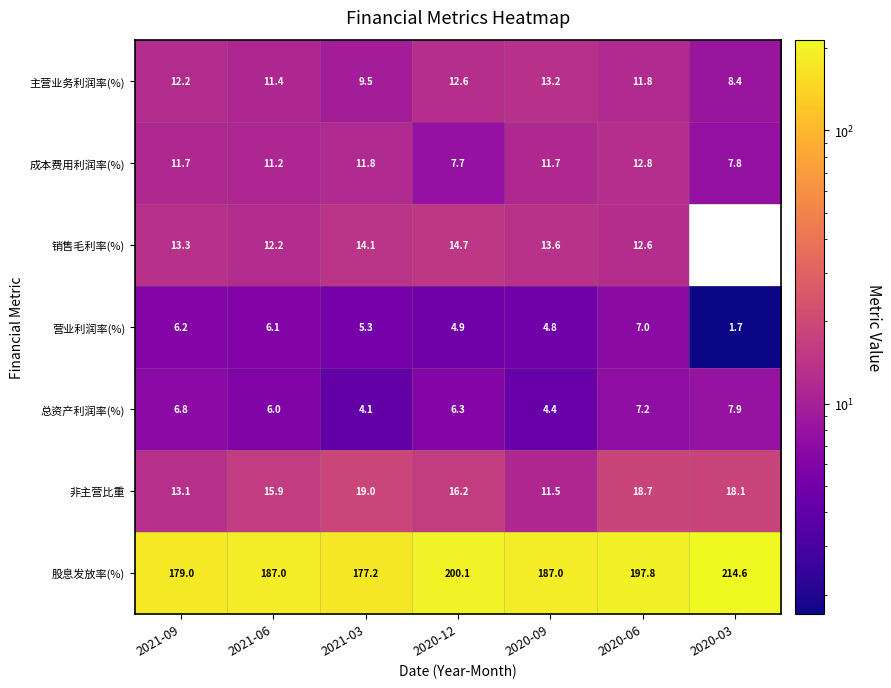

Which category has the highest value in the 营业利润率(%) series?

2020-06